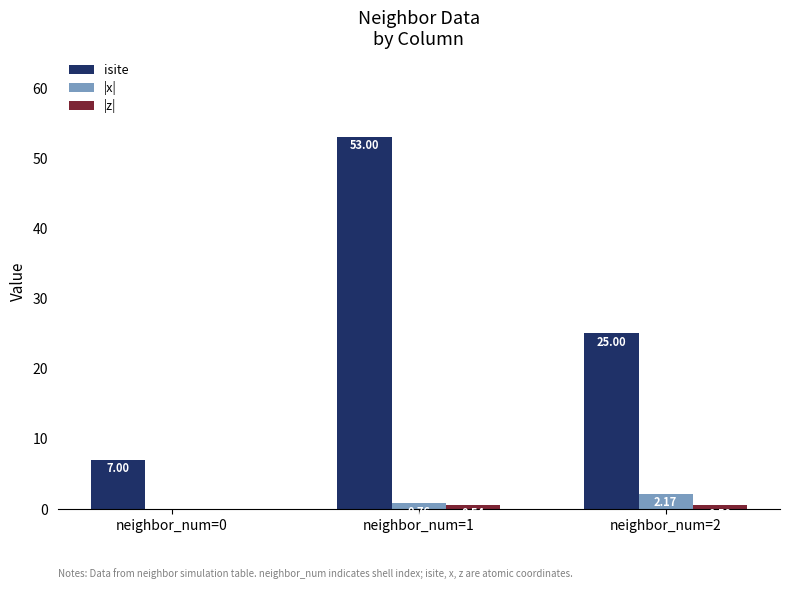

Between neighbor_num=1 and neighbor_num=2, which series saw the biggest shift?

isite